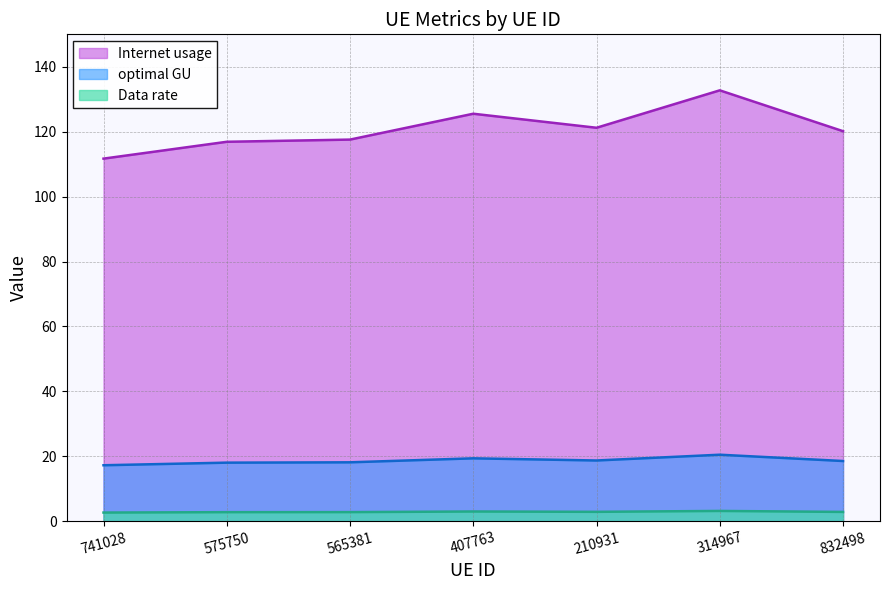

Is the value of Internet usage at 741028 greater than the value of Data rate at 565381?

Yes